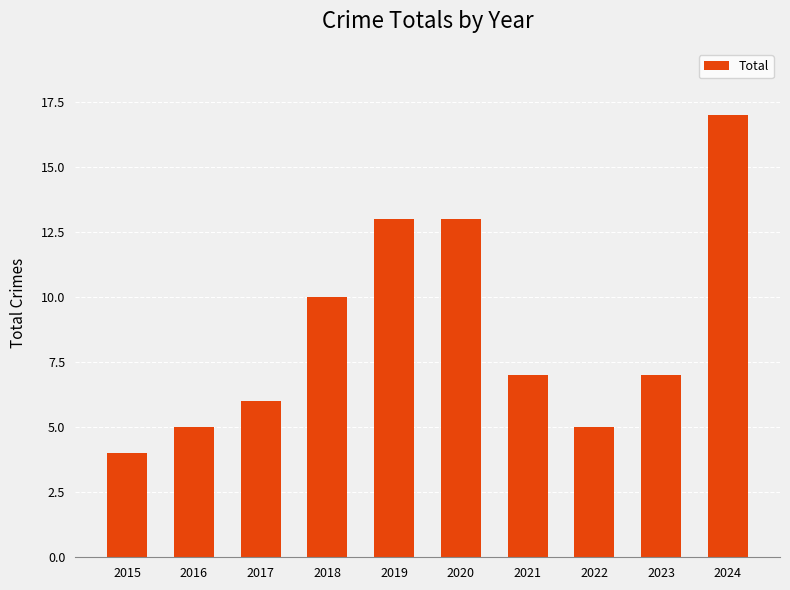

What is the value of the 3rd bar from the left?

6